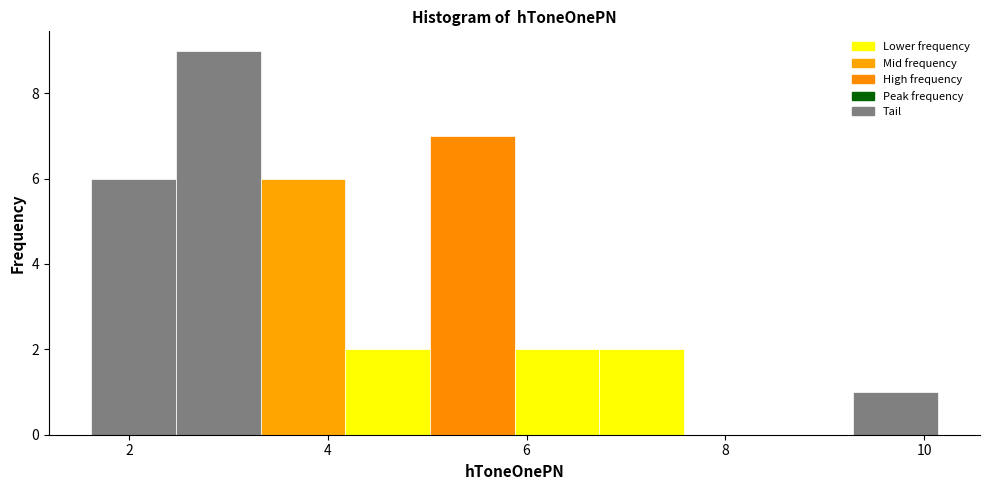

Which range on the x-axis has the tallest bar?

2.4 to 3.4